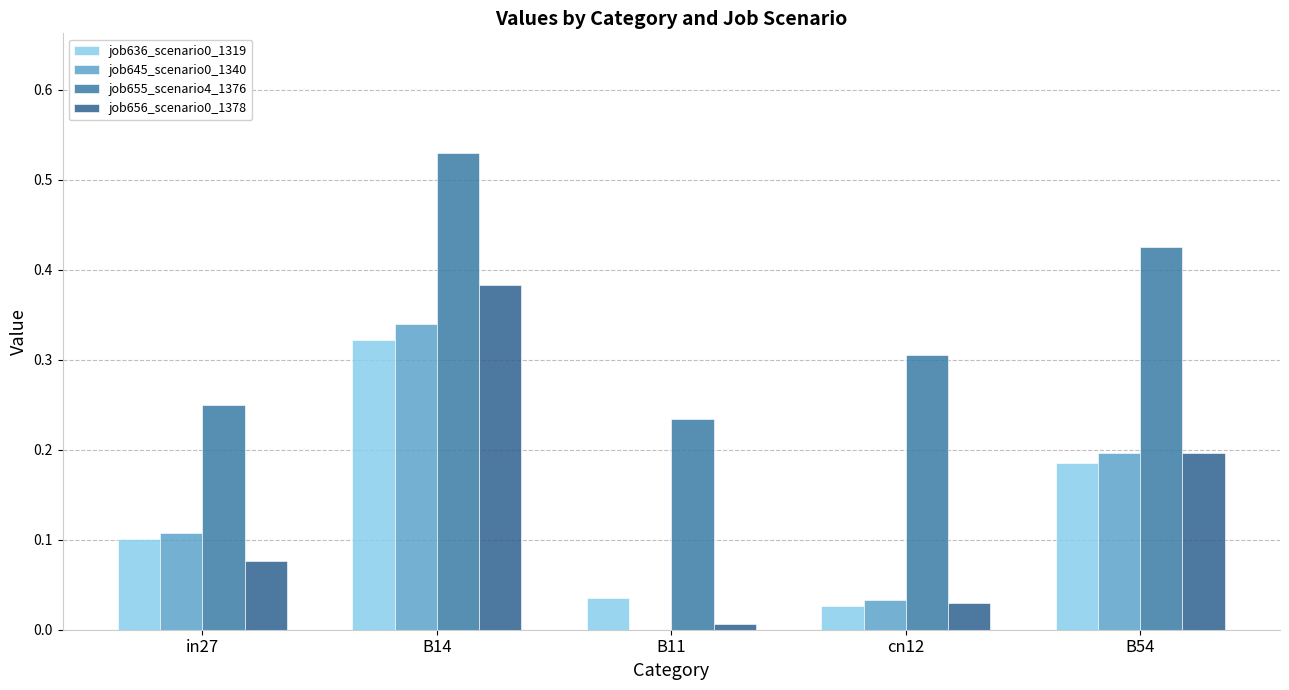

How many data points in job645_scenario0_1340 are above 0?

4